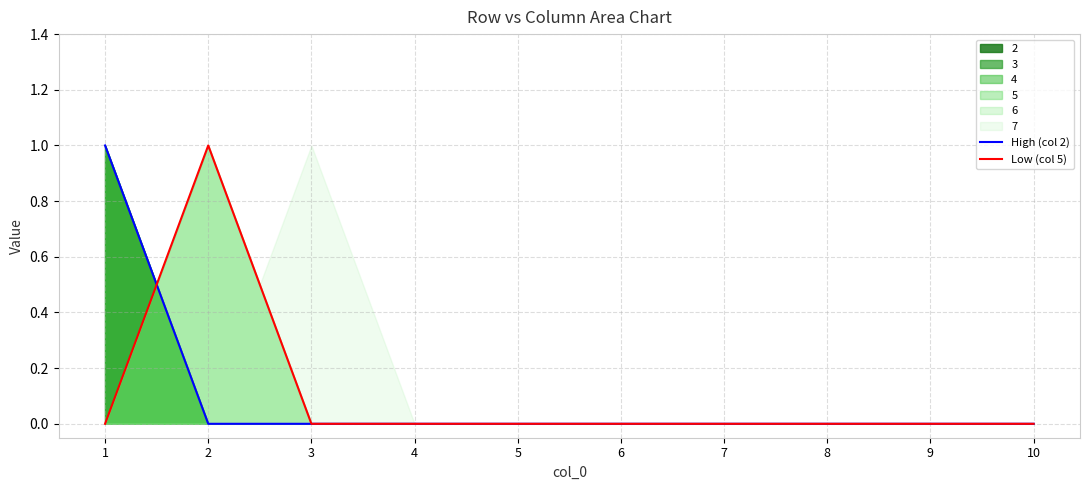

The value of Low (col 5) at 2 is 1. True or false?

True